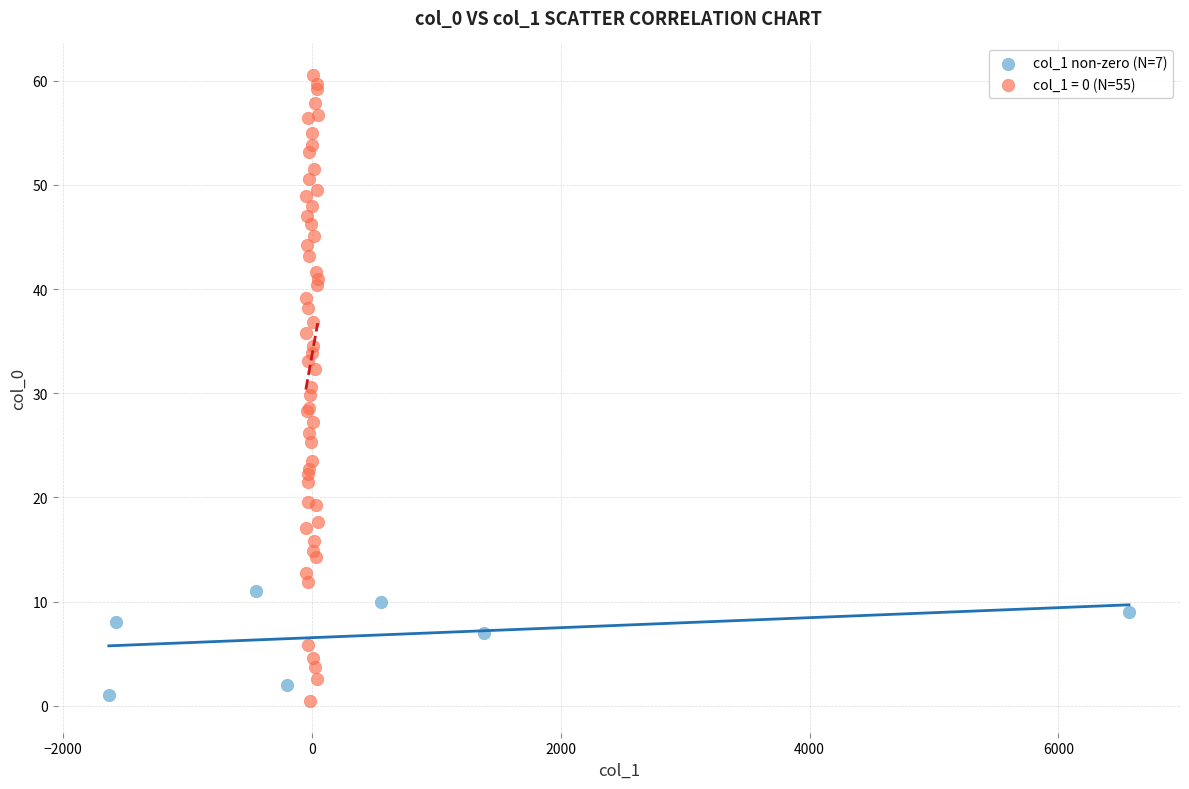

Which series has the widest spread of Y values?

col_1 = 0 (N=55)